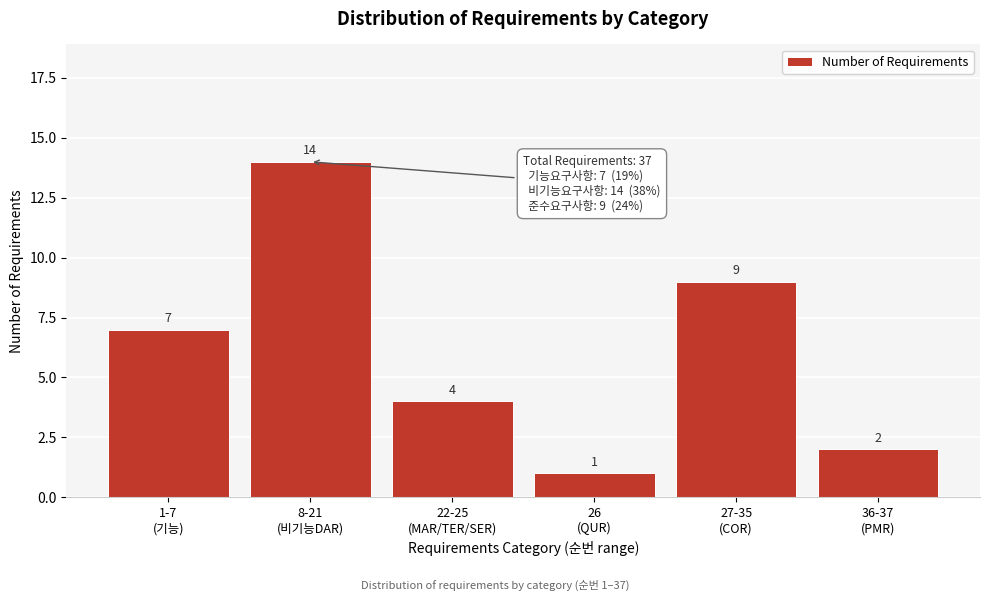

Reading left to right, extract all data points from this chart.

7	14	4	1	9	2